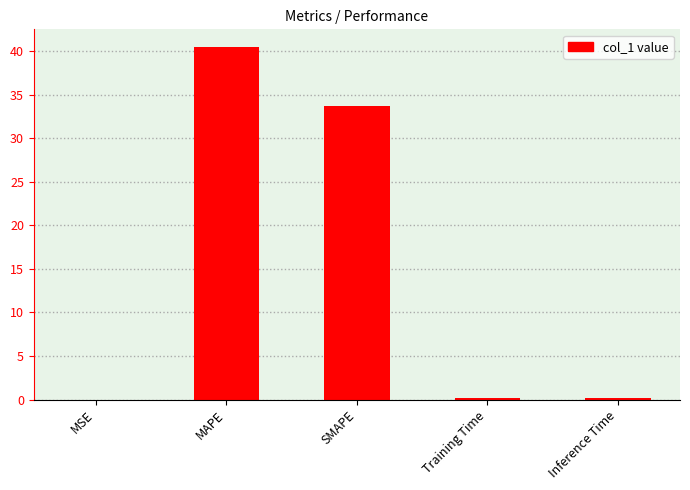

What is the maximum value shown in the chart?

40.5